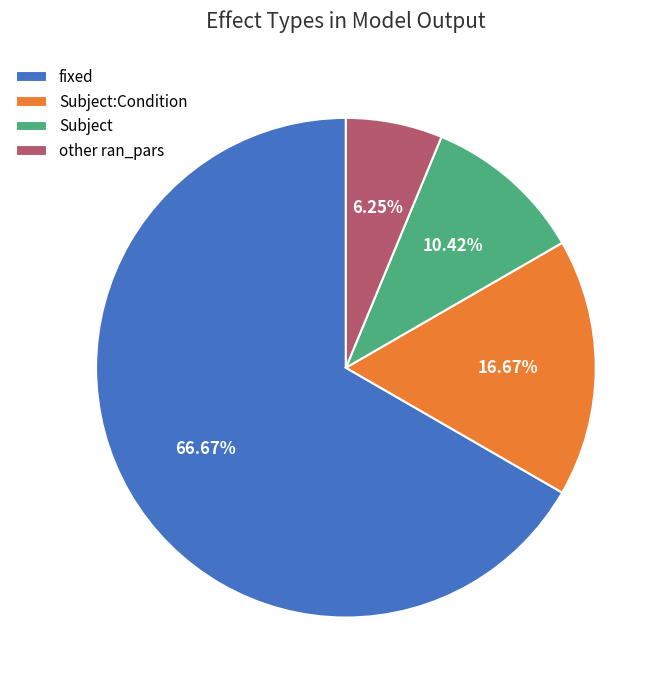

What is the smallest slice in the pie chart?

other ran_pars